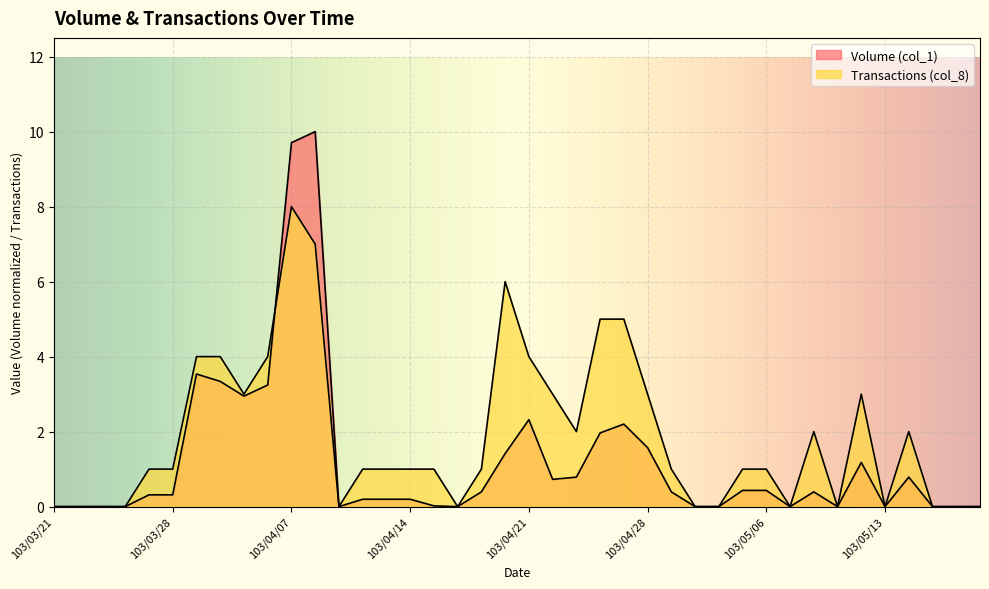

Where do Transactions (col_8) and Volume (col_1) first cross each other?

103/04/03 and 103/04/07